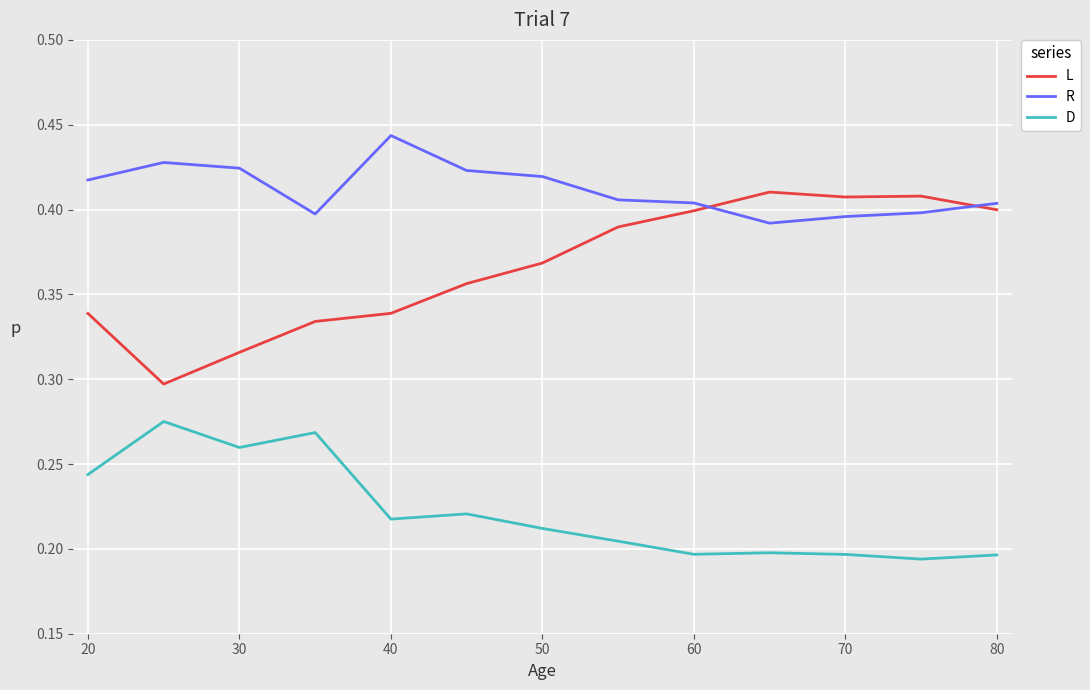

What is the difference between the maximum and minimum values in the R series?

0.1